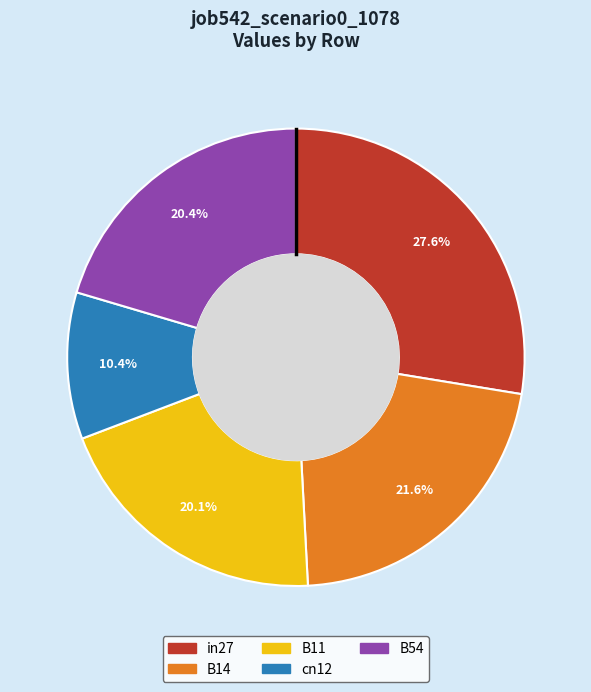

Does B14 represent more than half of the total?

No